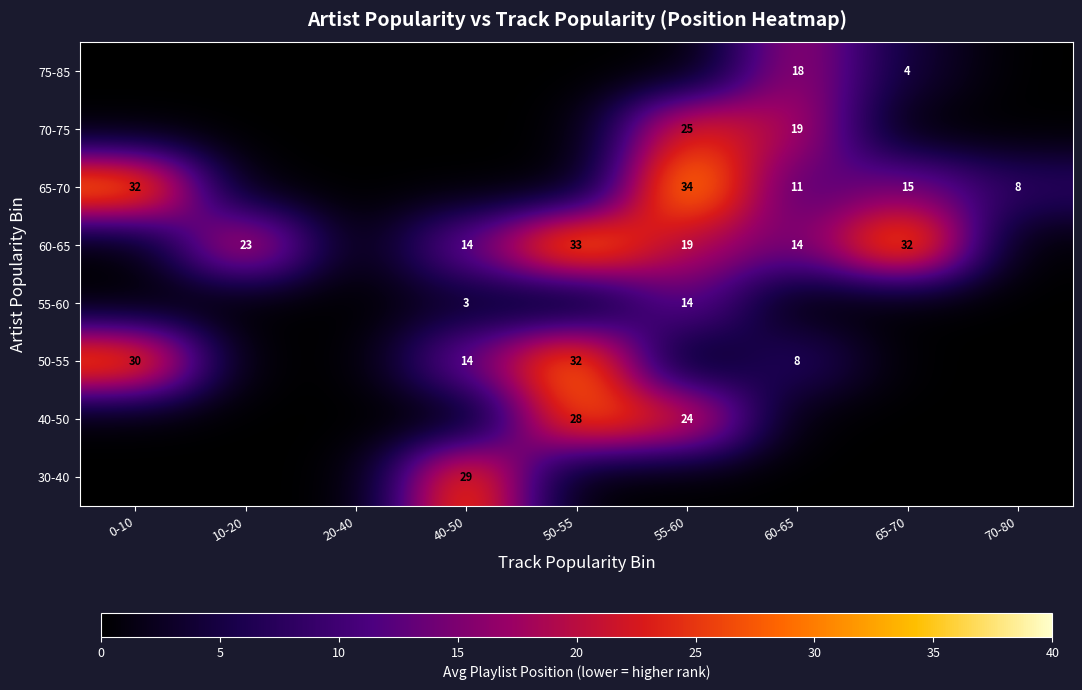

The value of 50-55 at 0-10 is 45. True or false?

False